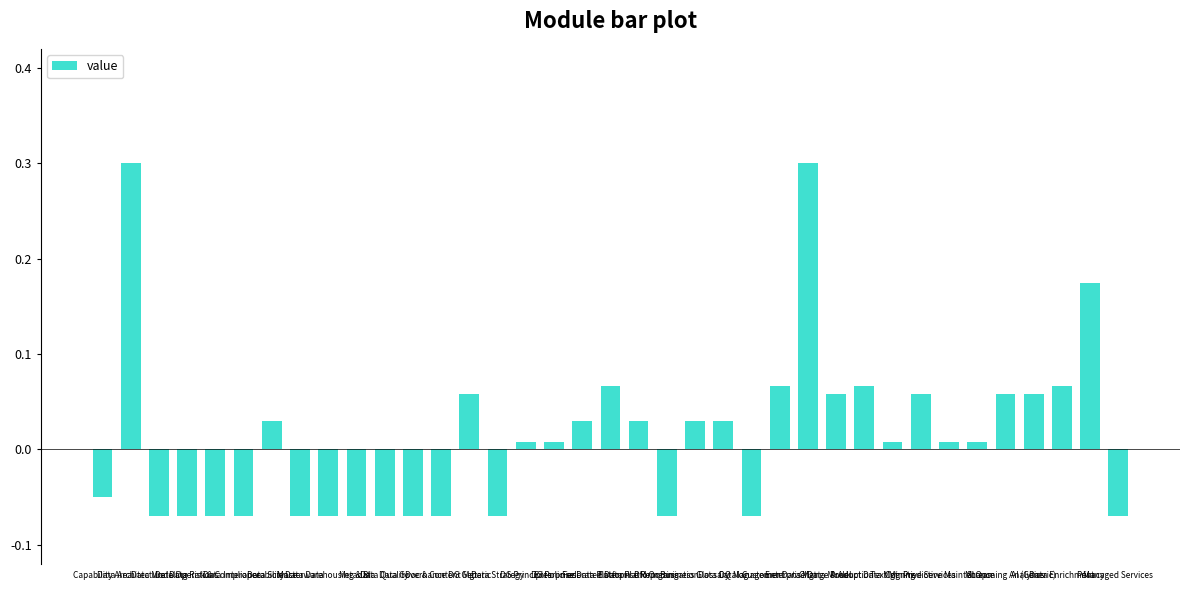

Between Data Science and Data Architecture, which is larger?

Data Architecture